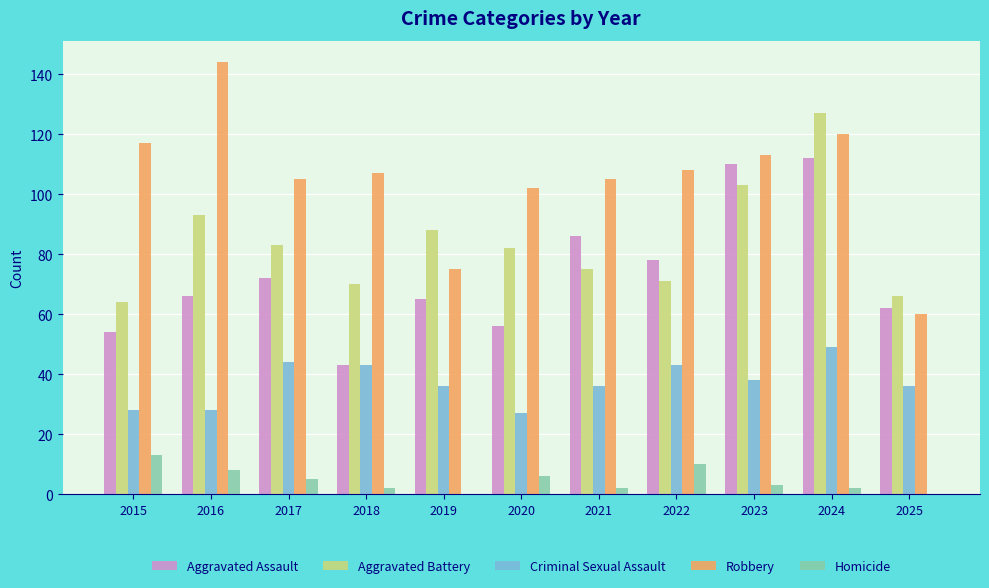

What is the total value across all series at 2019?

264